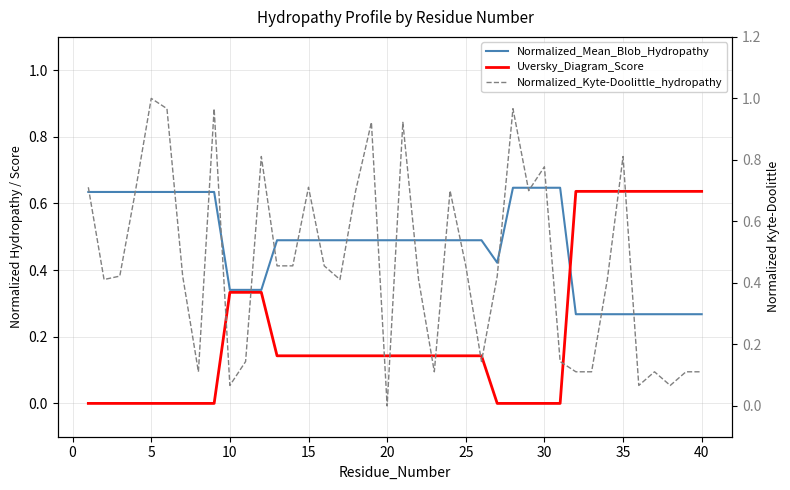

Between 15 and 30, which is larger?

30